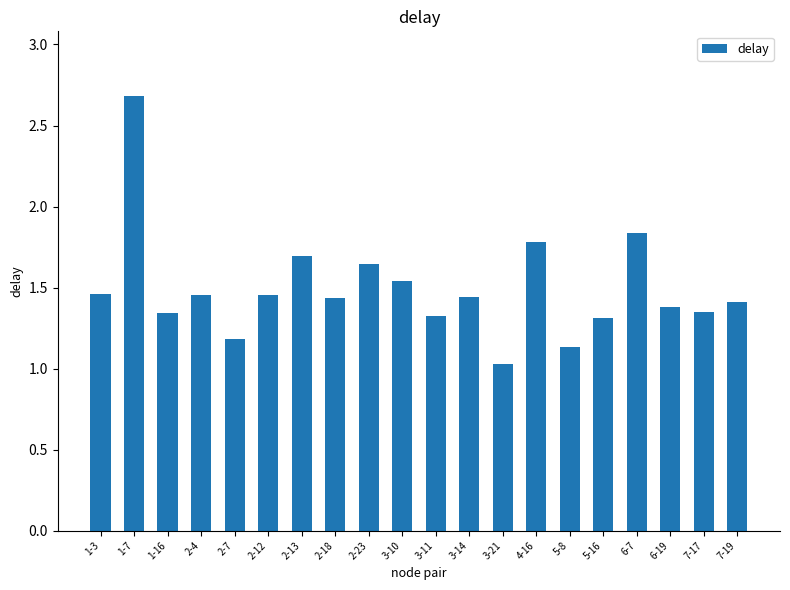

What is the sum of all values?

29.9